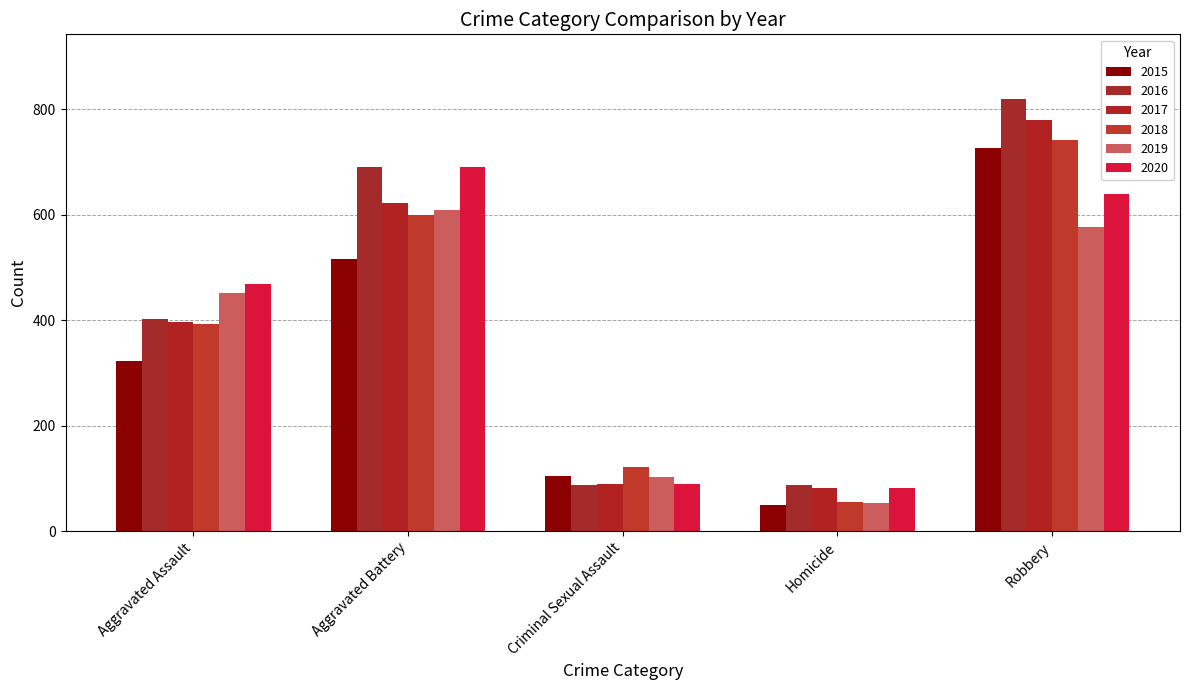

Which series changed the most between Homicide and Robbery?

2016